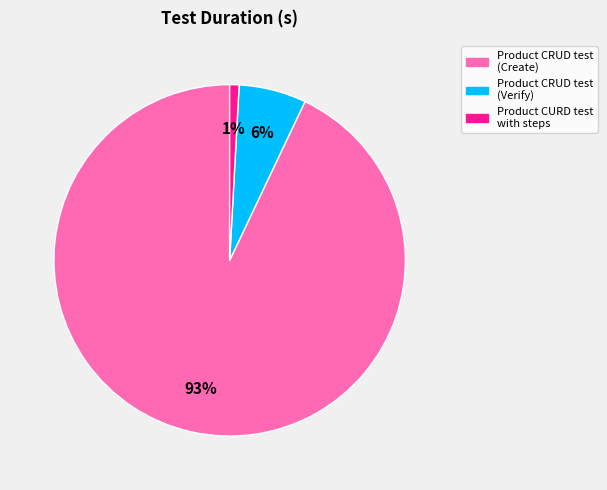

Which has a higher value, Product CRUD test (Verify) or Product CURD test with steps?

Product CRUD test (Verify)